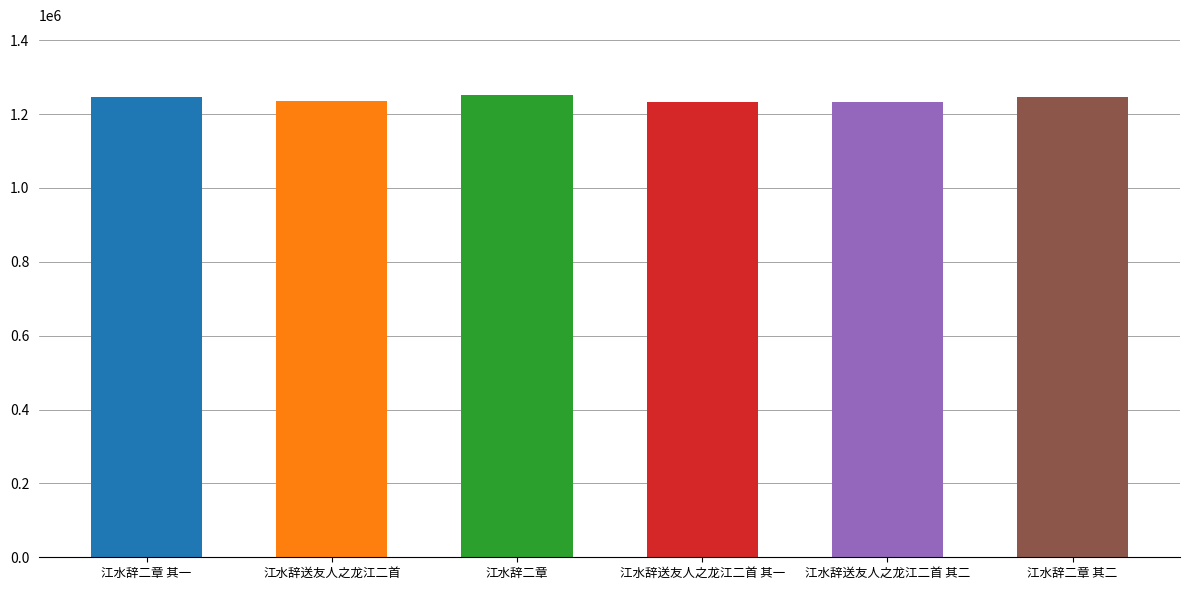

What is the minimum value shown in the chart?

1231784